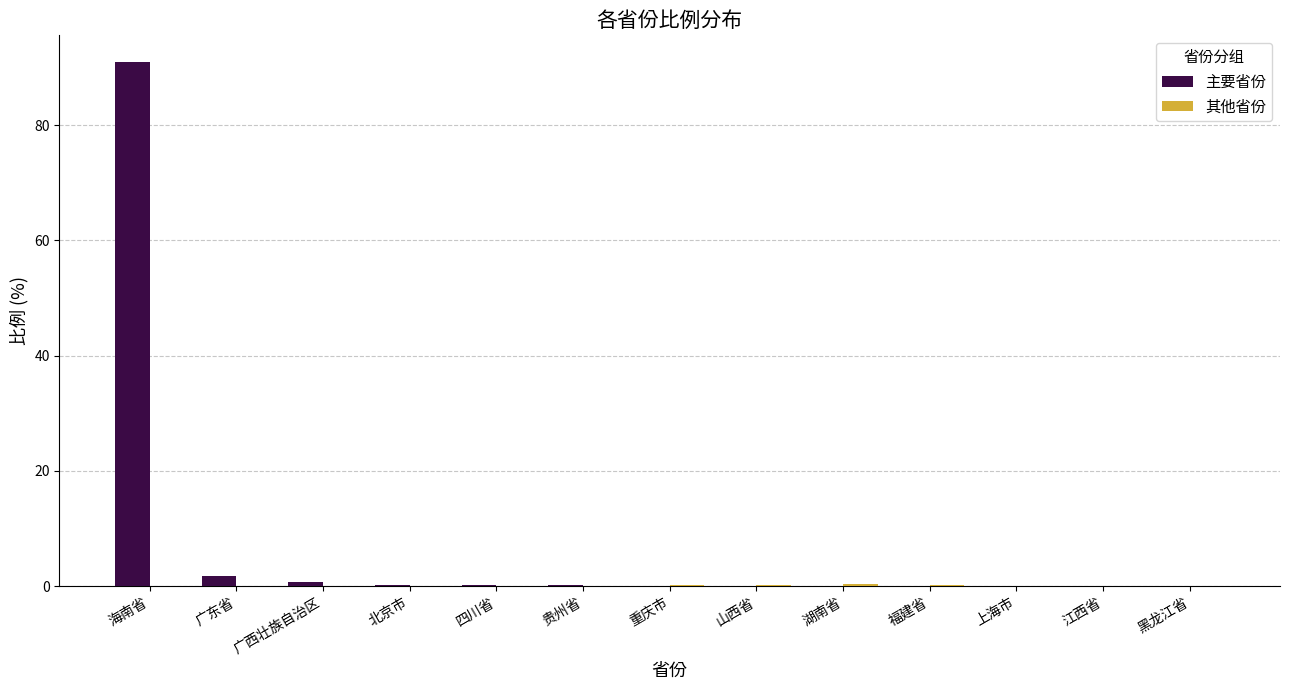

What is the approximate value of 主要省份 at 海南省?

91.0